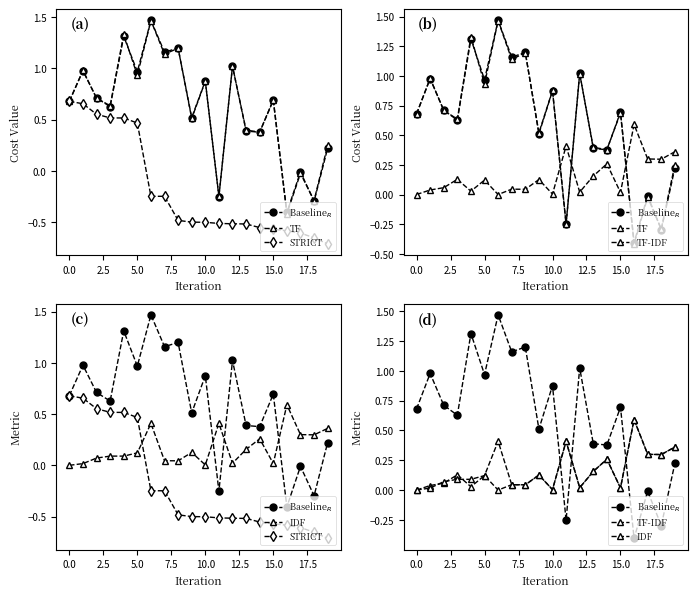

At how many categories does at least one series exceed 0?

20